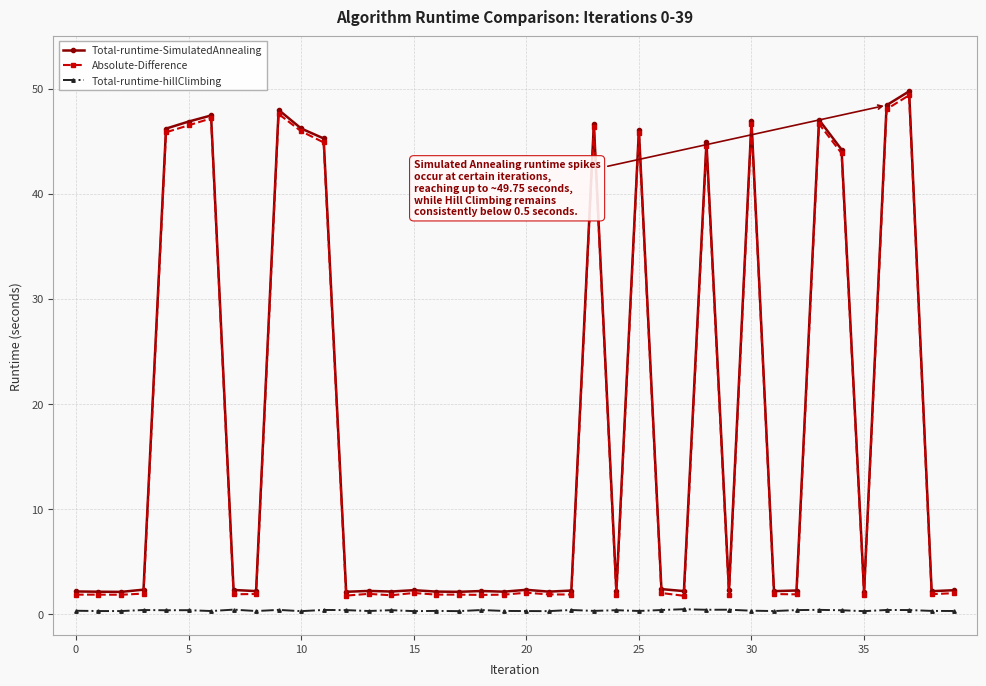

What is the lowest value of the Absolute-Difference series?

1.7